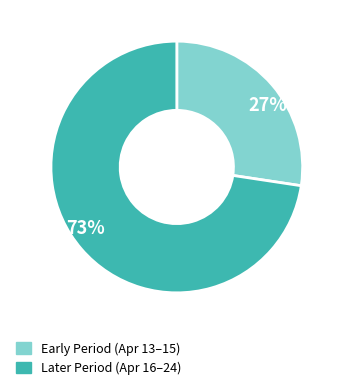

Which category has the biggest portion of the pie?

73%